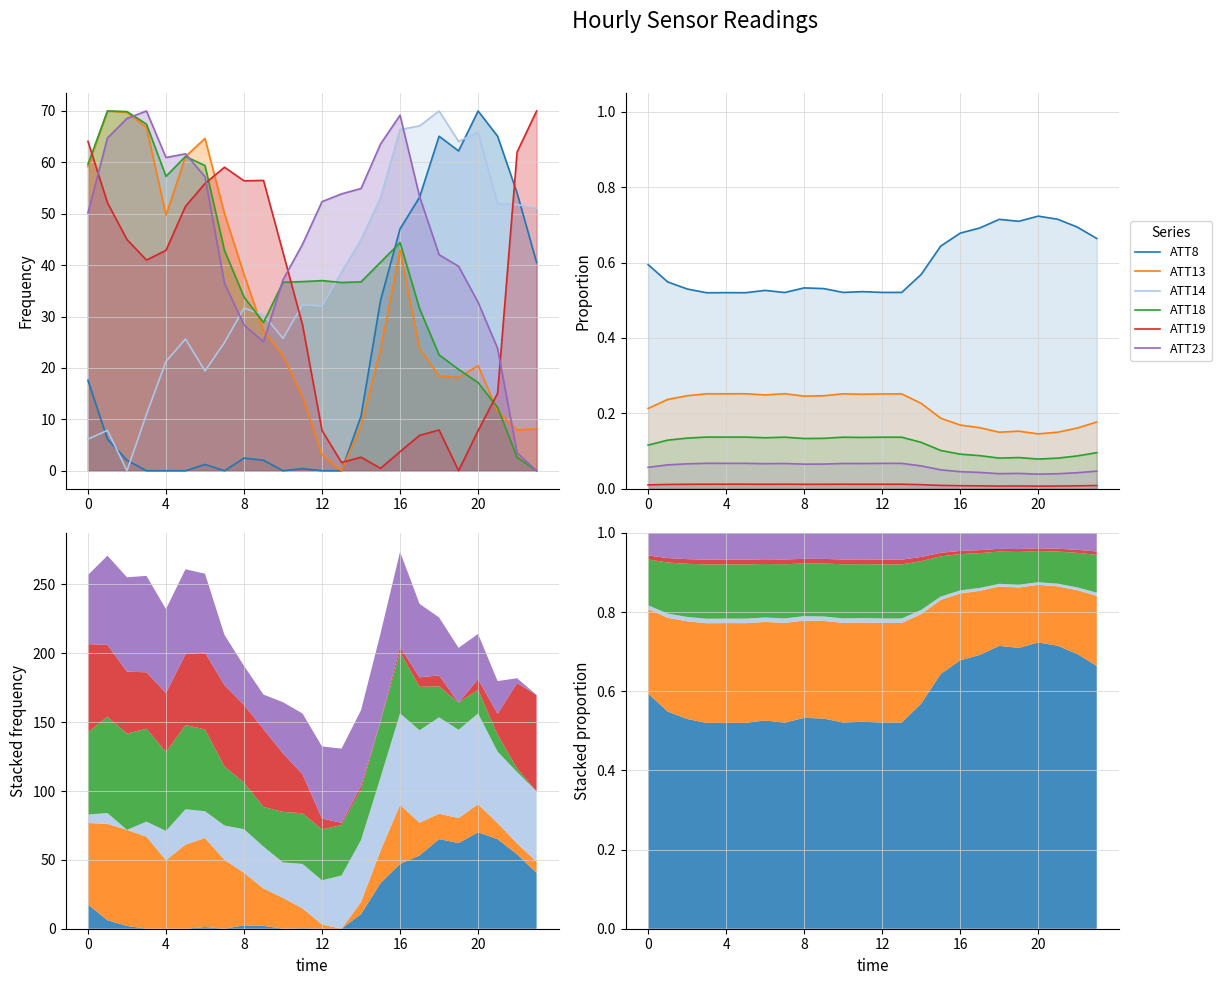

How many interior local valleys does the ATT18 series have?

6